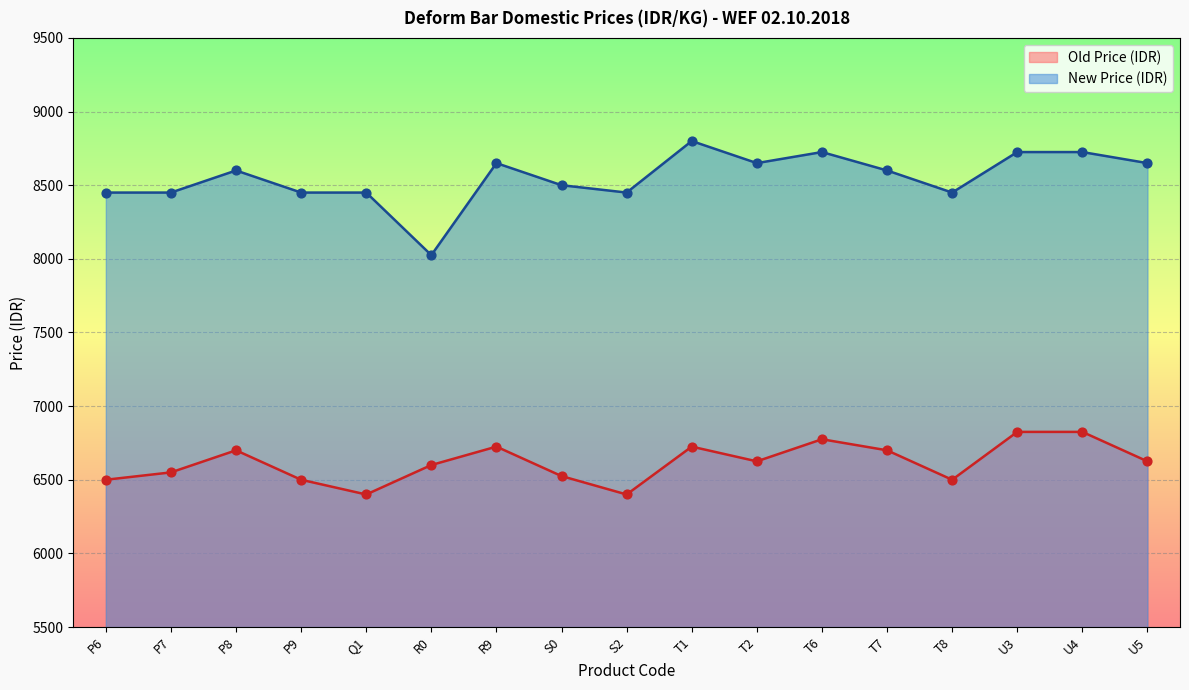

Is the value of New Price (IDR) at U5 greater than the value of Old Price (IDR) at S0?

Yes